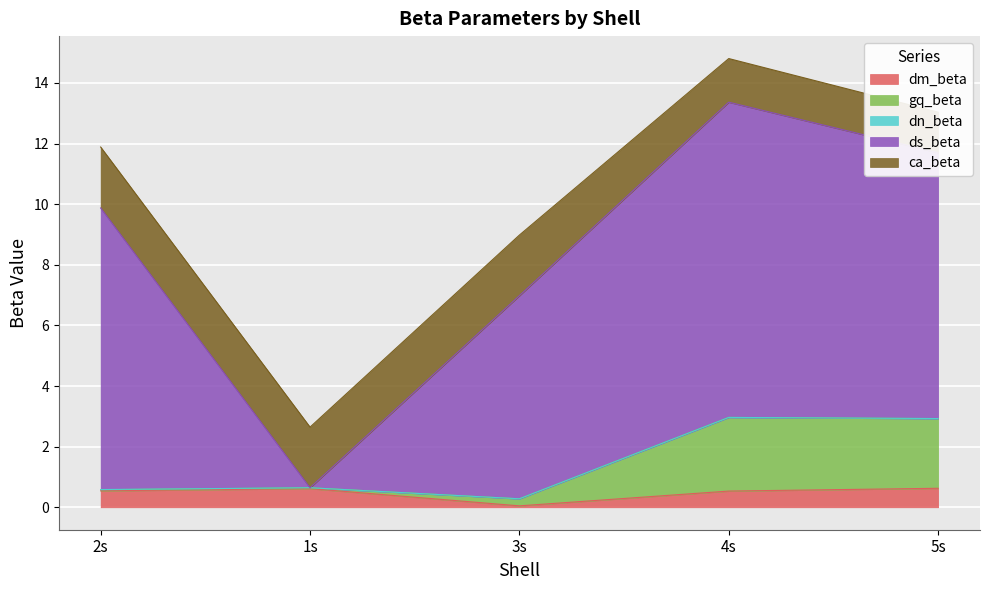

What is the label of the 3rd point from the right?

3s